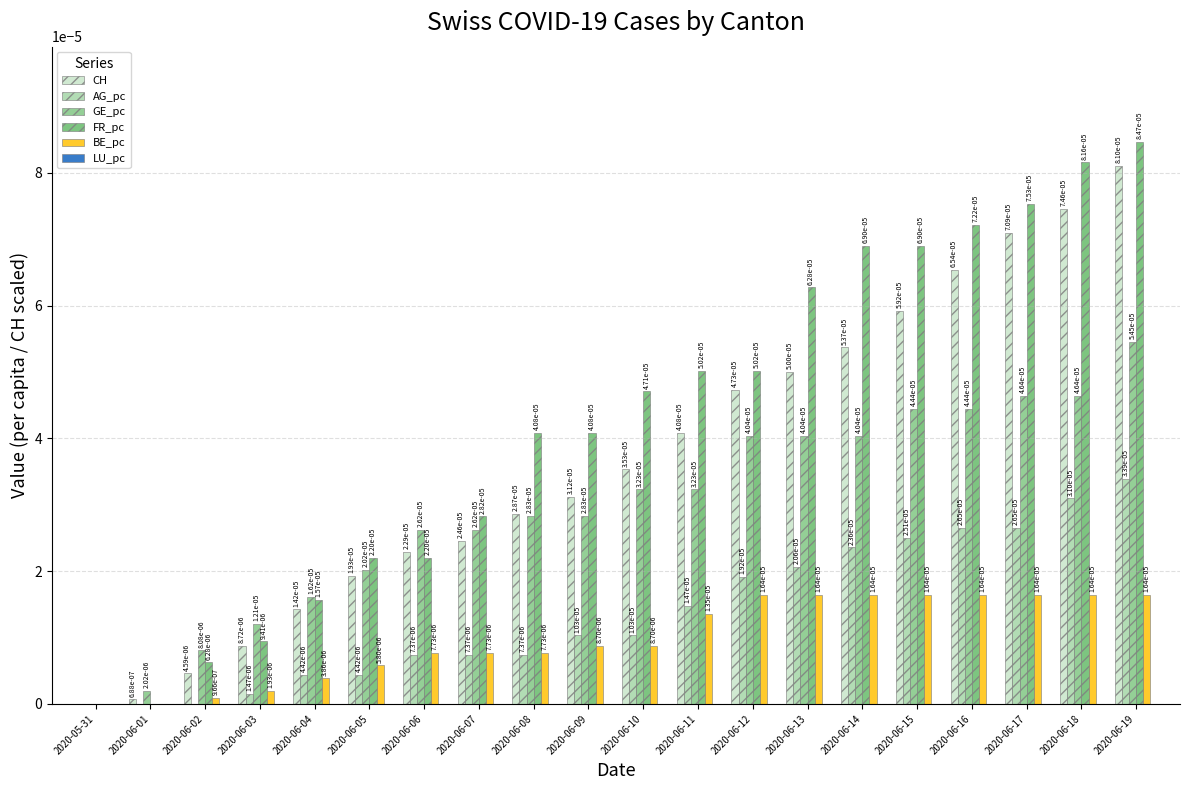

Is it true that CH equals 0.0 at 2020-06-19?

False